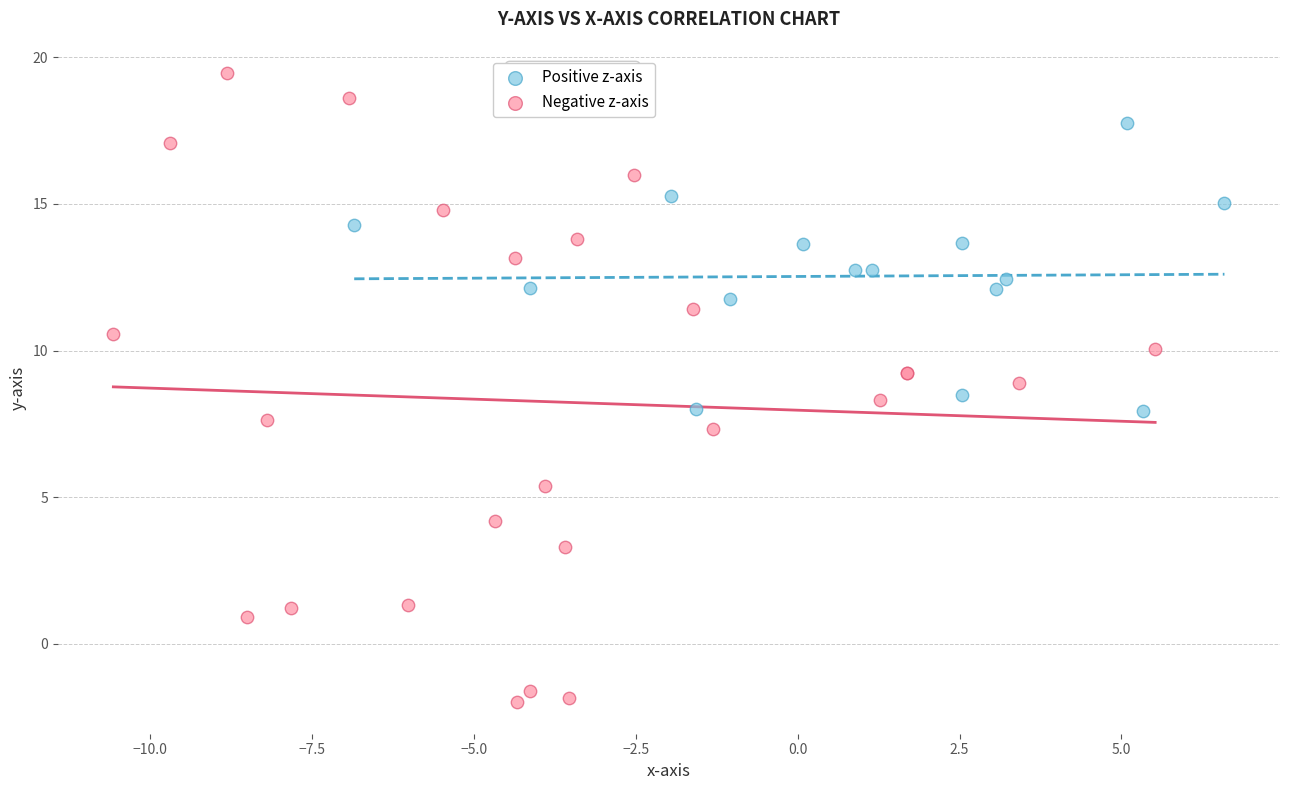

Which series has the widest spread of Y values?

Negative z-axis